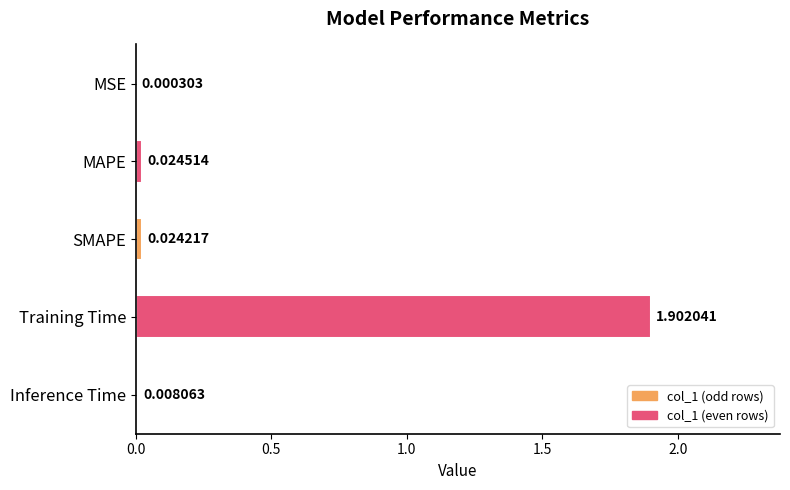

Are the bars grouped side by side (vs. stacked)?

No